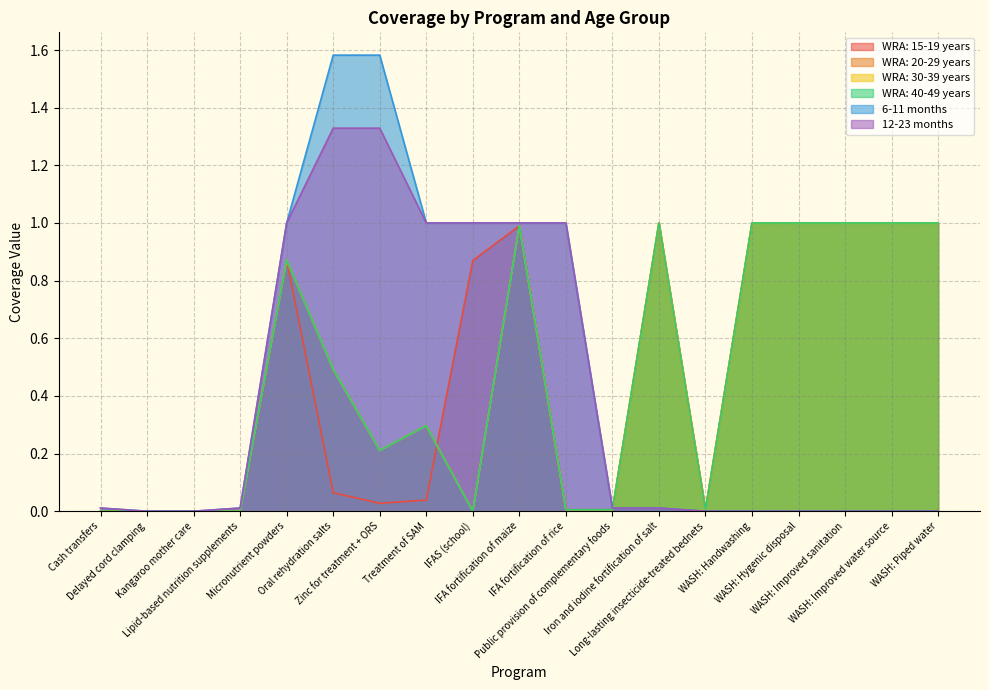

True or false: WRA: 30-39 years and WRA: 20-29 years cross at least once.

False